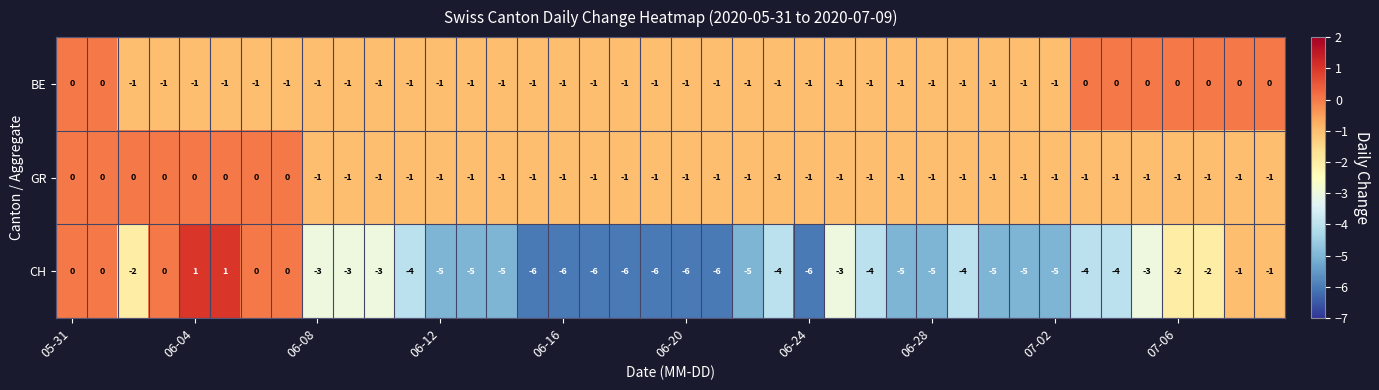

What is the difference between the second highest and second lowest values in the CH series?

7